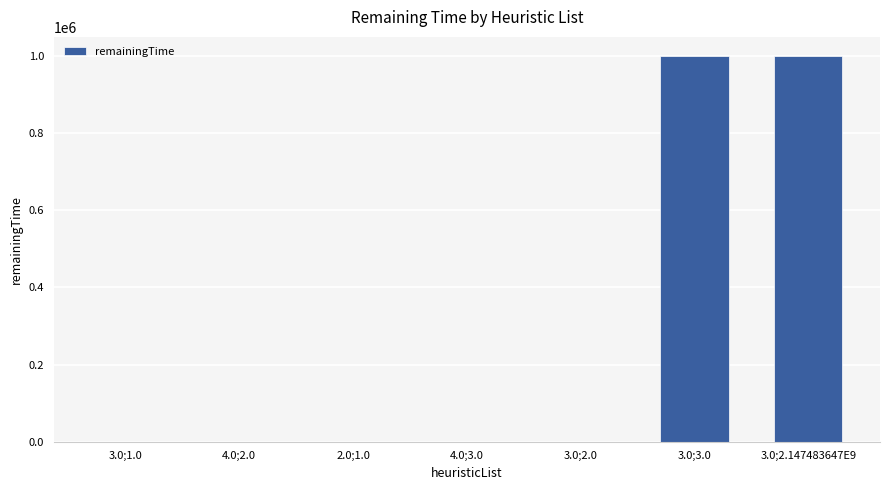

The chart shows a value of 200 at 4.0;2.0. True or false?

True